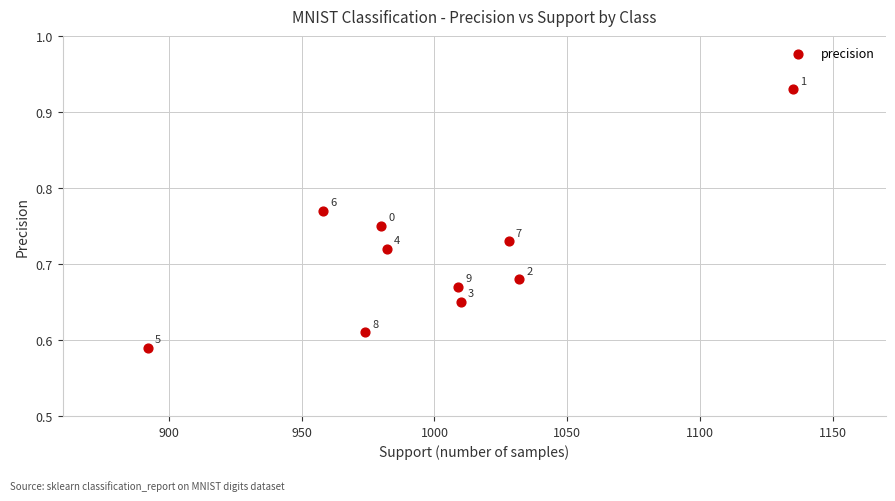

What is the average X value?

1000.0